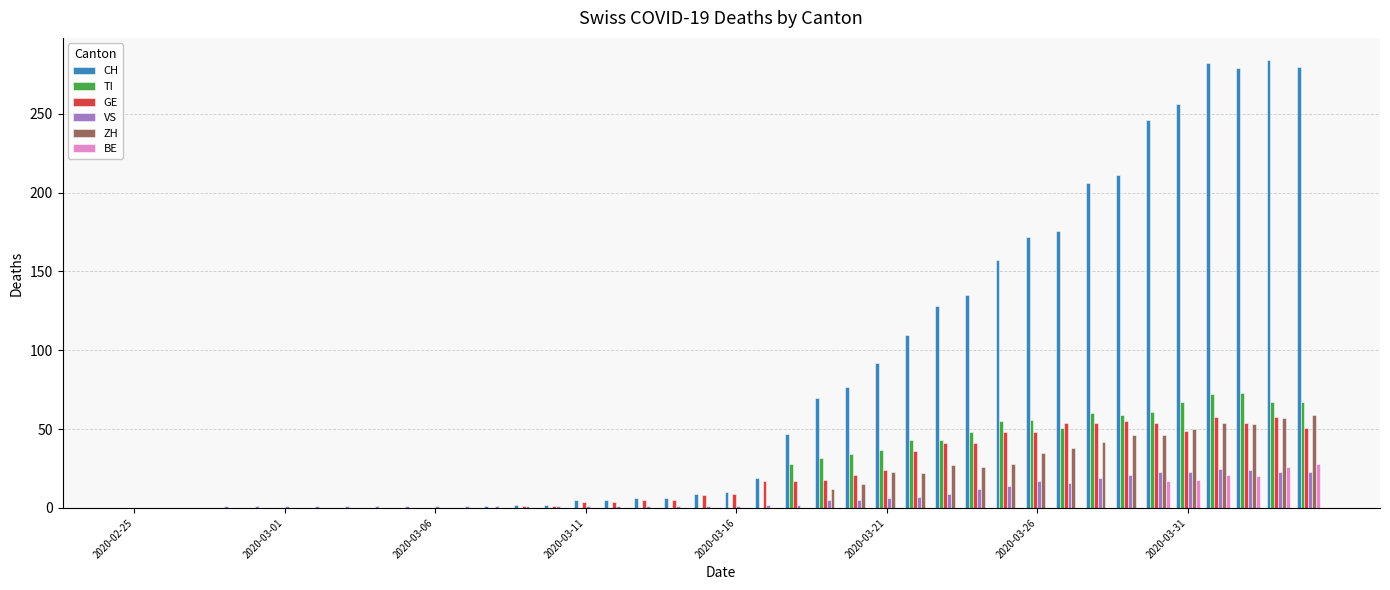

What is the highest value of the GE series?

58